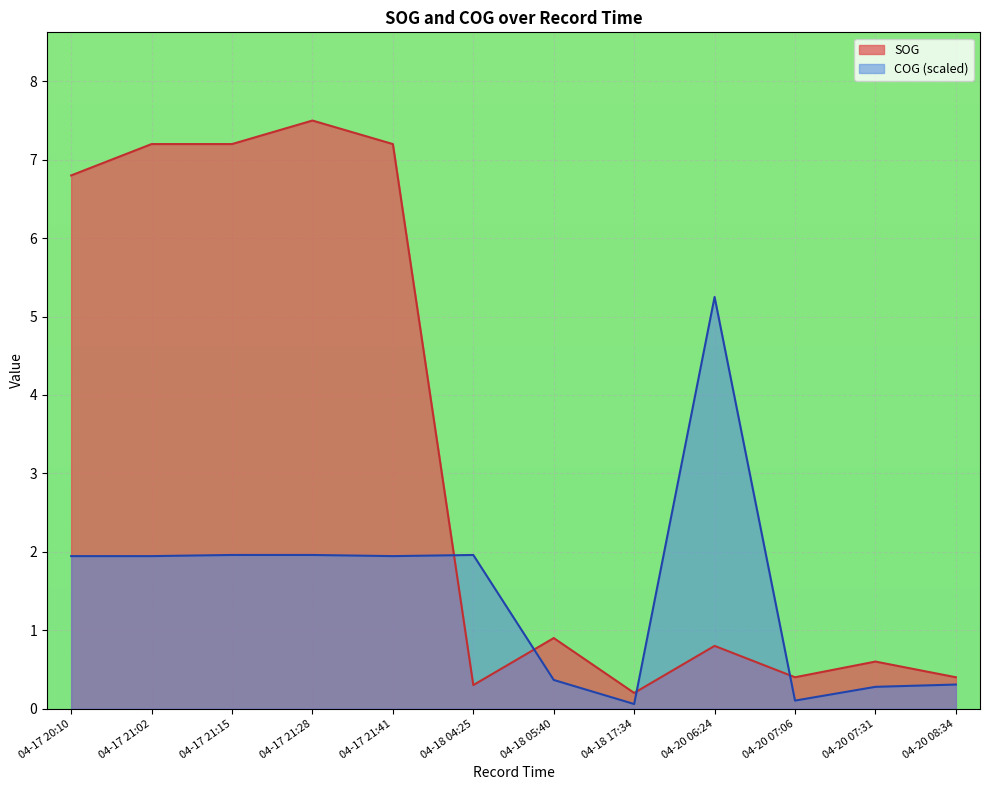

What is the maximum value shown in the chart?

7.5